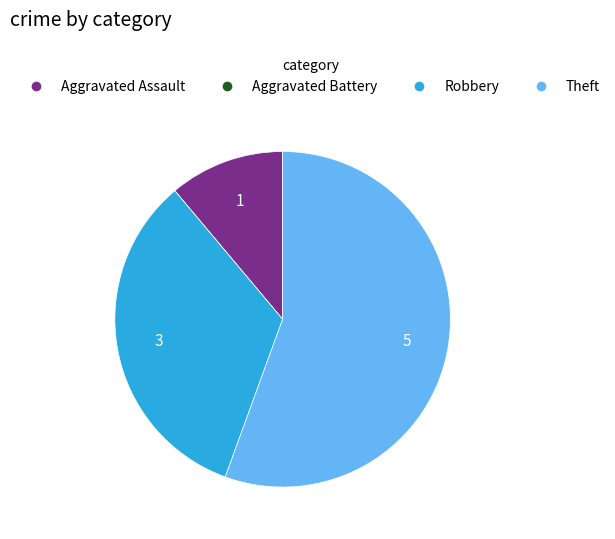

Do Theft and Robbery together represent more than half of the pie?

Yes